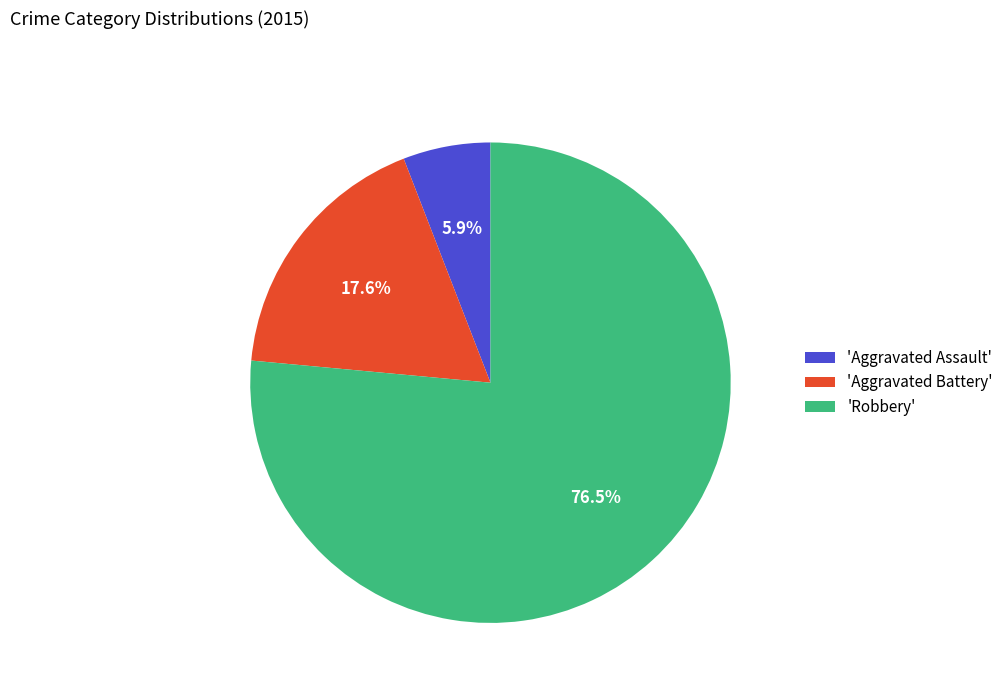

Which category has the biggest portion of the pie?

'Robbery'